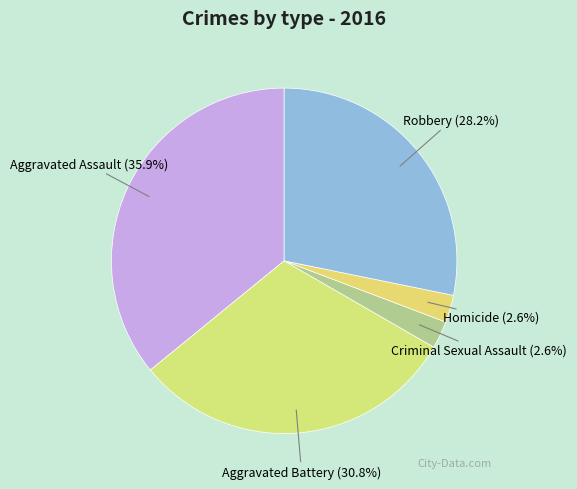

What is the largest slice in the pie chart?

Aggravated Assault